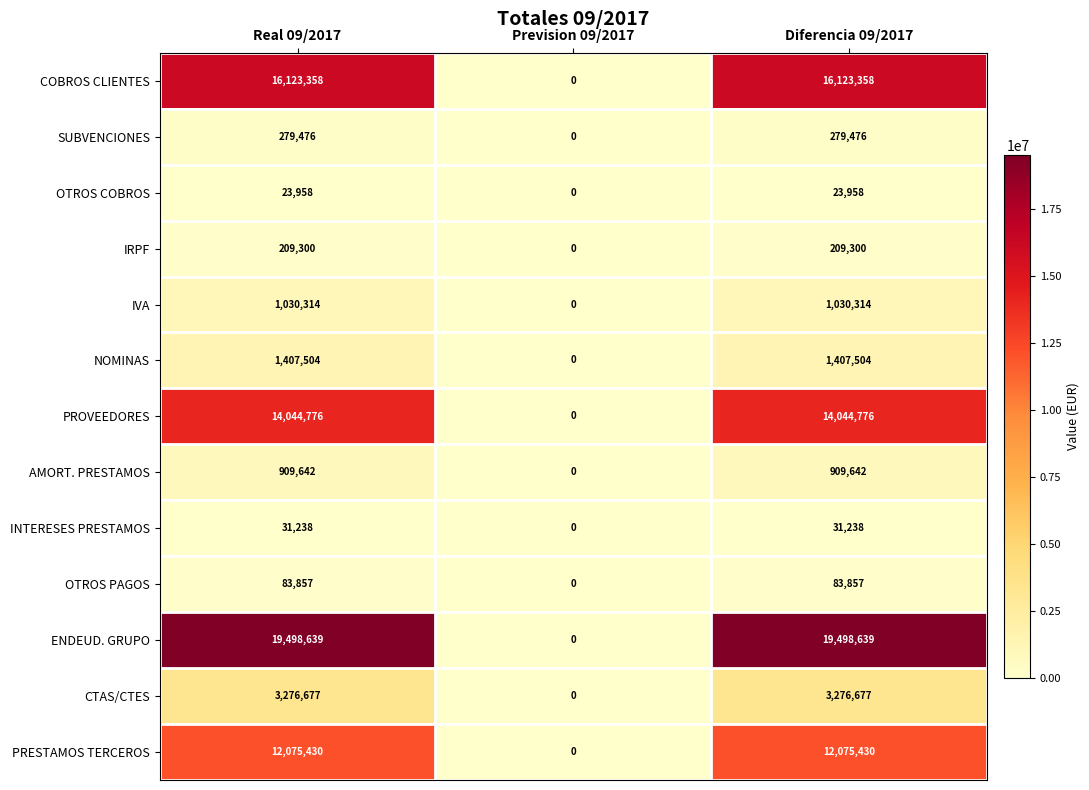

What is the maximum value shown in the chart?

19498639